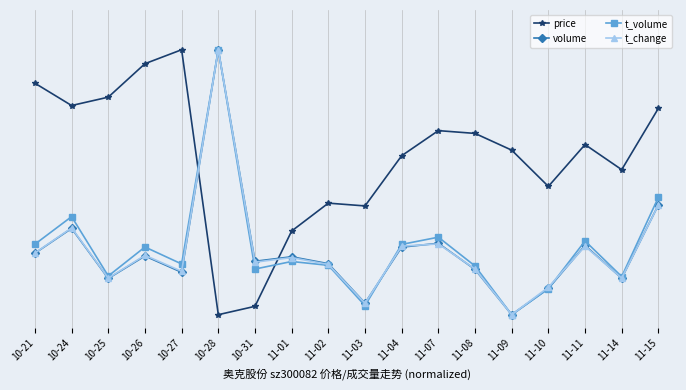

Does the chart have visible grid lines?

Yes